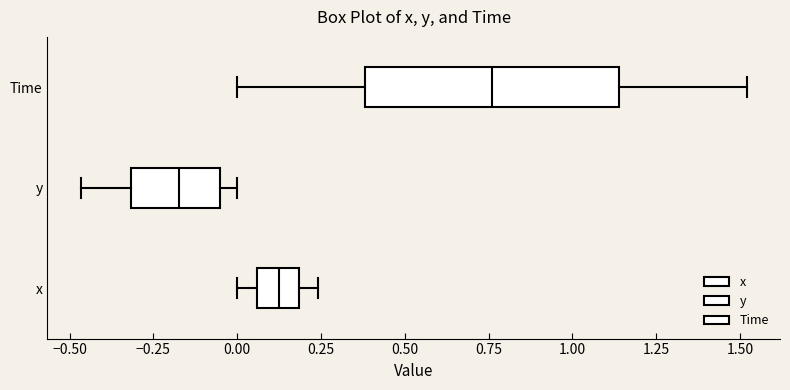

Which box is the widest, from its left edge to its right edge?

Time